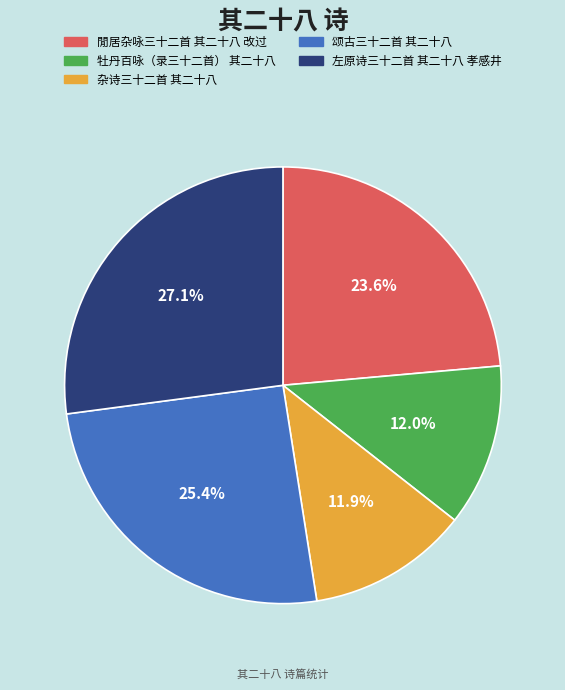

To the nearest percent, what is the difference between the largest and smallest slice percentages?

15%